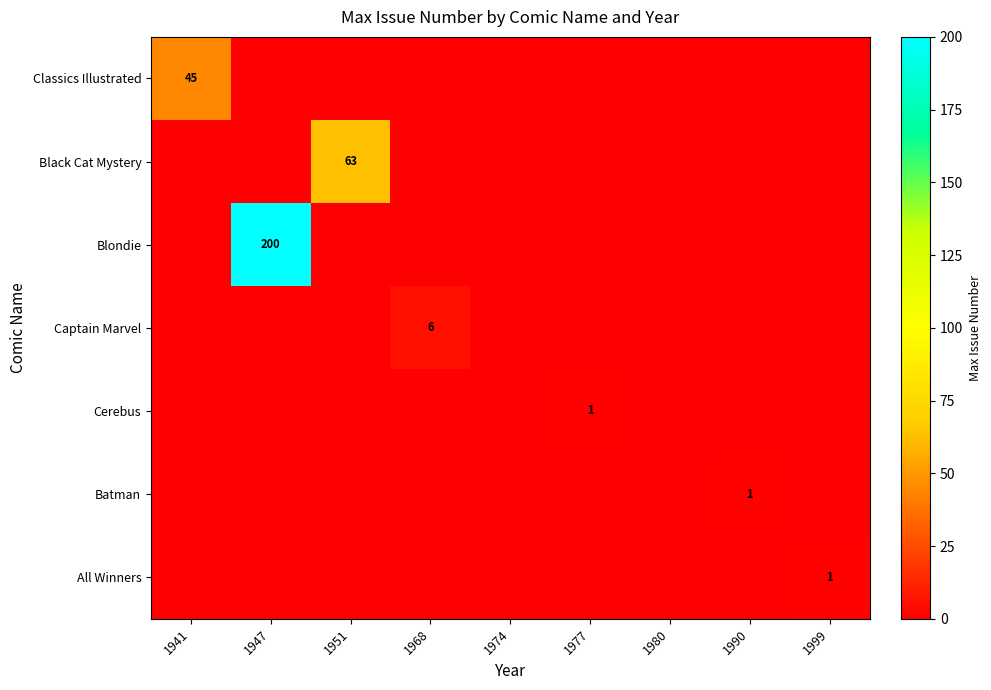

Which series has the largest total across all categories?

Blondie